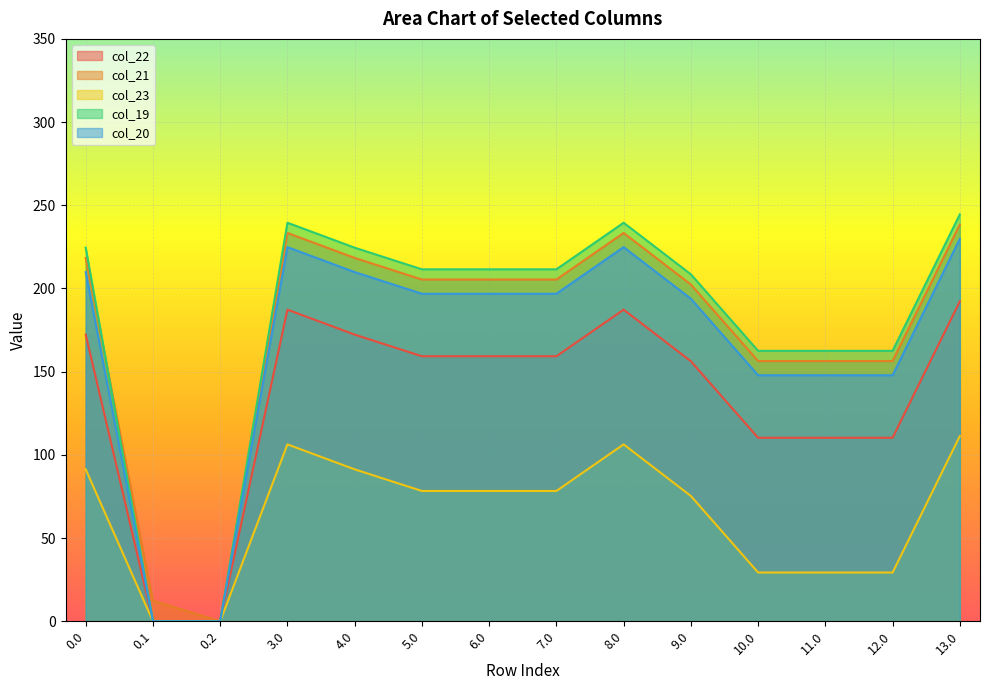

What is the spread (max minus min) of values at 9.0?

133.2